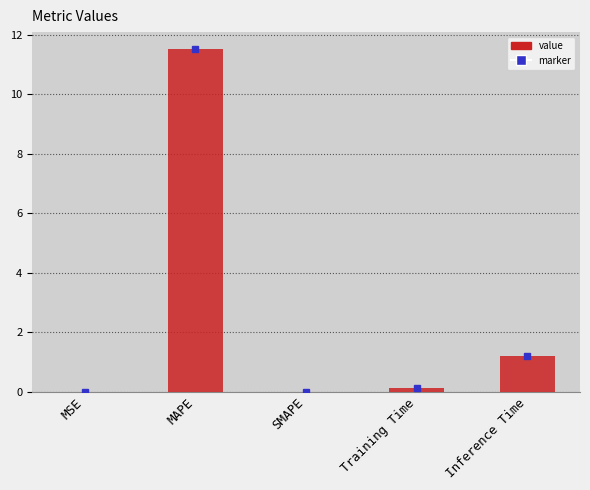

Read the value at Inference Time.

1.2